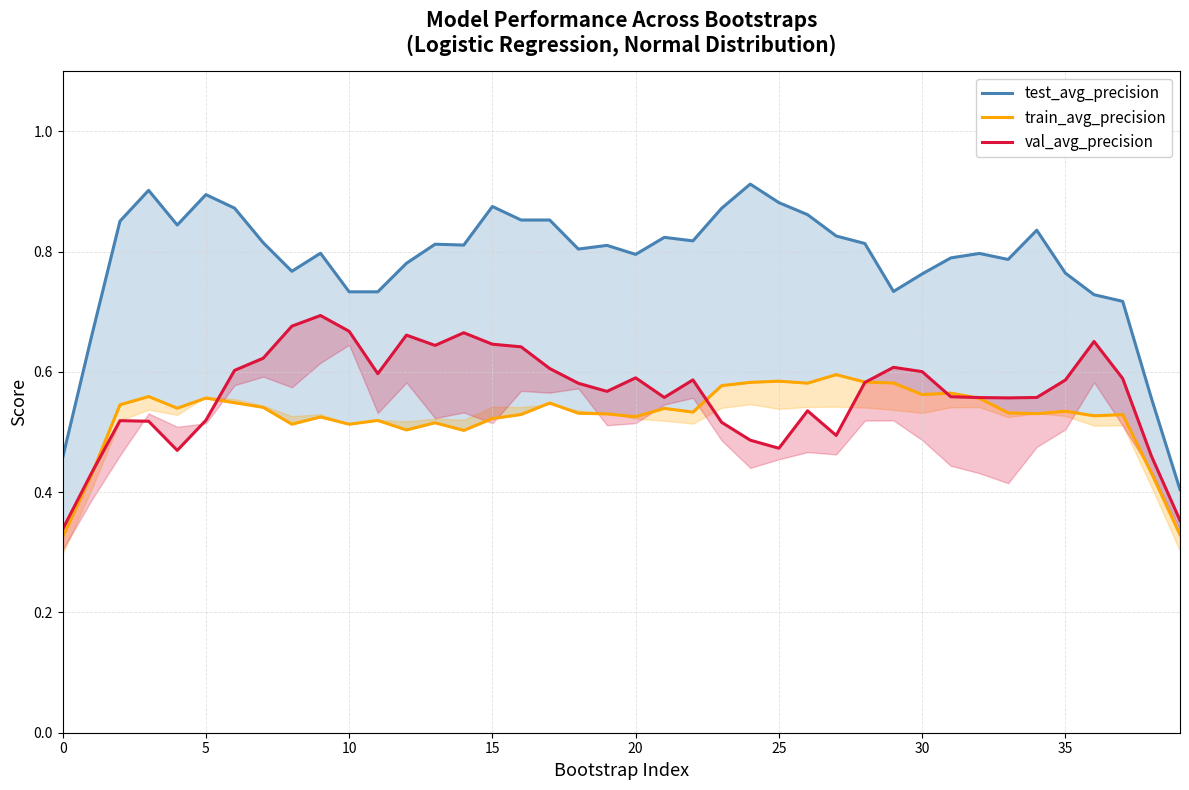

True or false: test_avg_precision and train_avg_precision intersect in this chart.

False